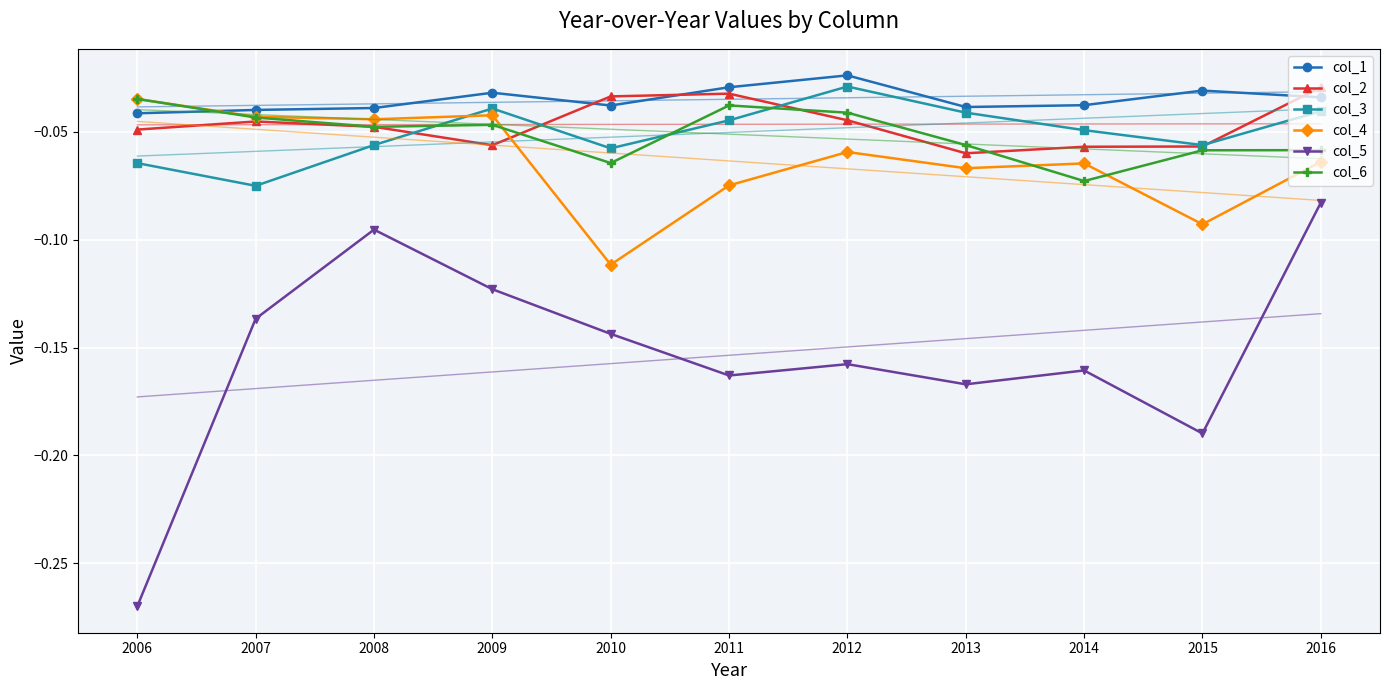

Which series ends up on top after the final intersection of col_1 and col_6?

col_1